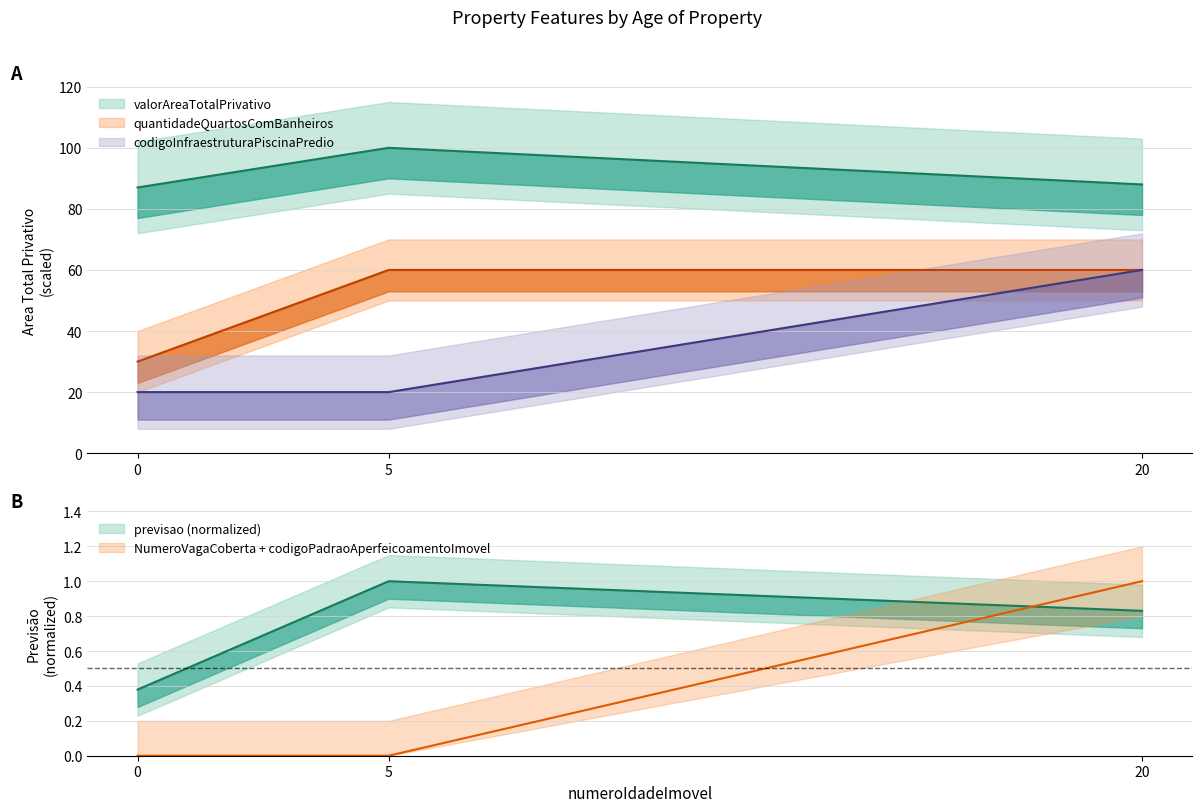

Which series has the widest spread of values?

codigoInfraestruturaPiscinaPredio